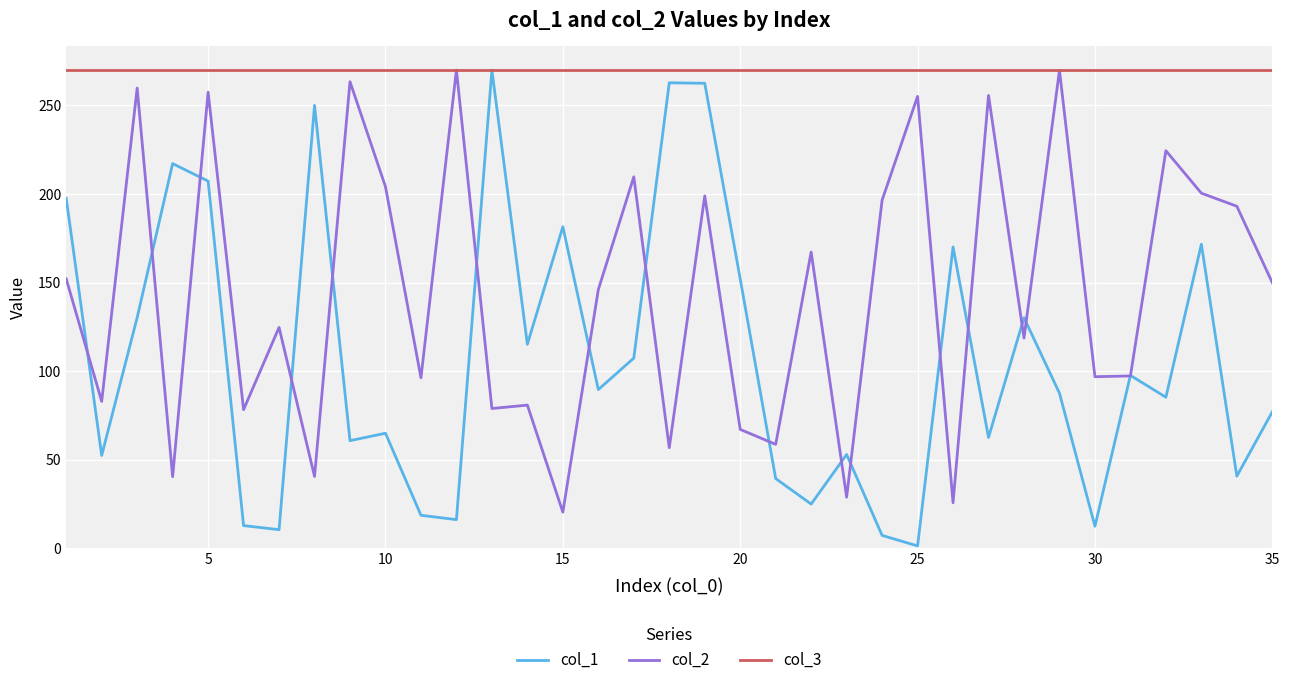

Which series has the largest range (max minus min)?

col_1